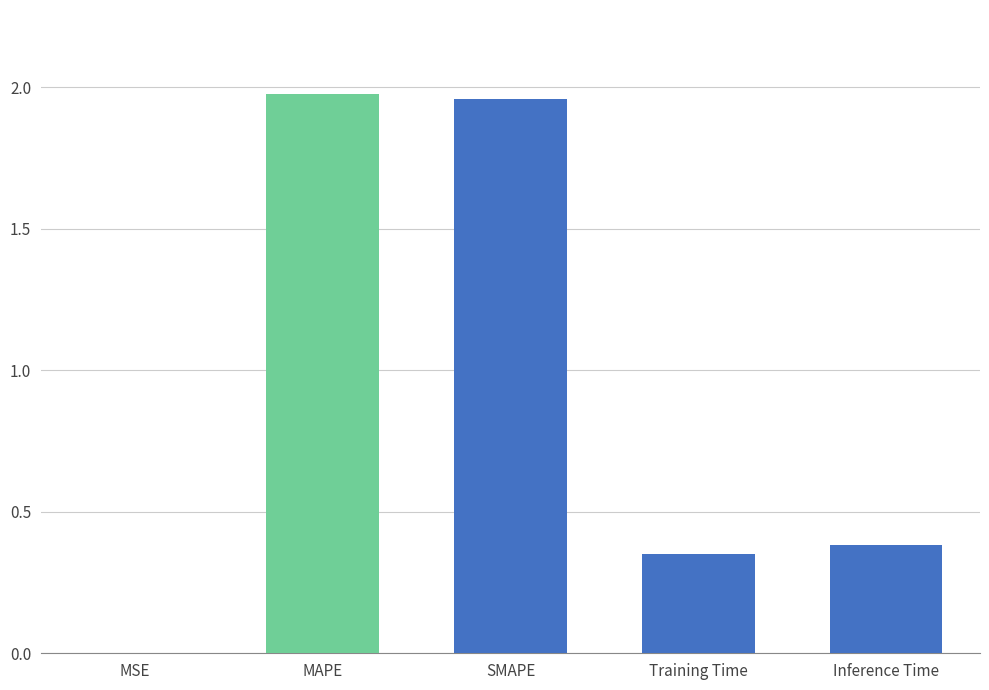

True or false: the data shows 0.4 at Training Time.

True